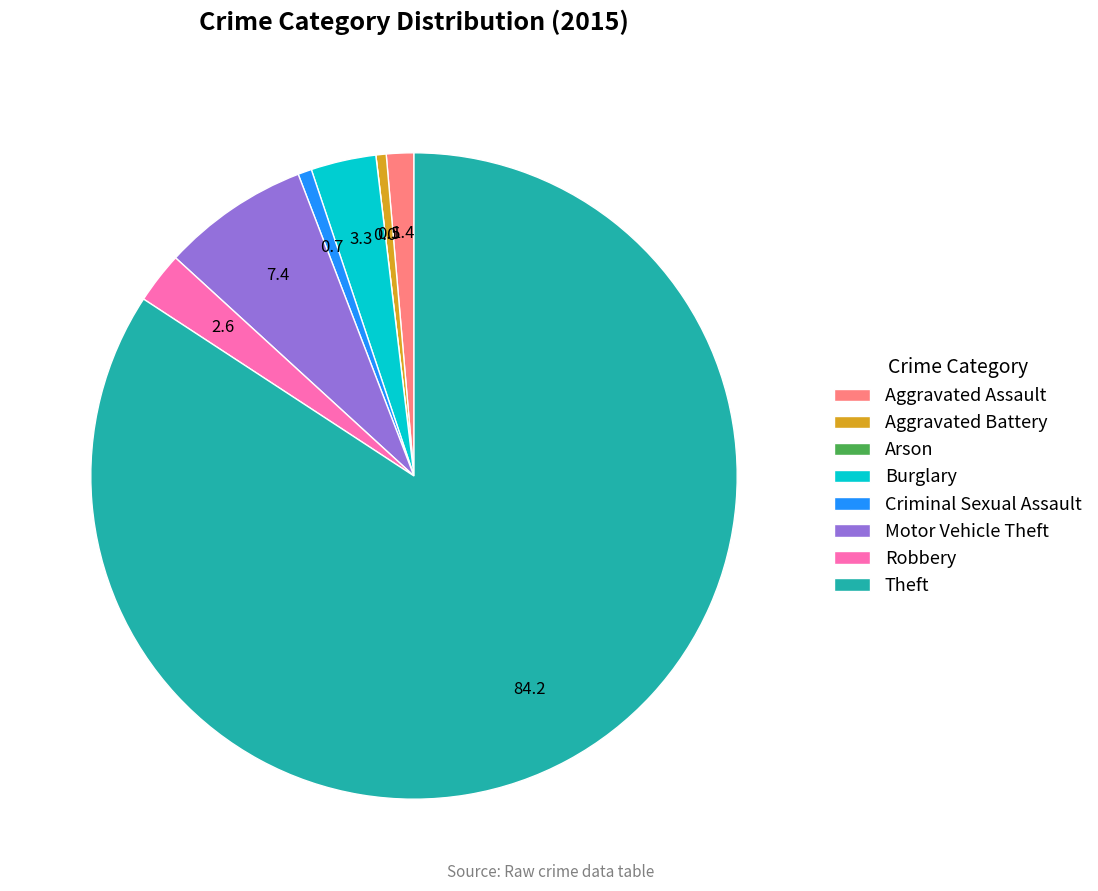

Is the sum of Burglary and Theft greater than half?

Yes